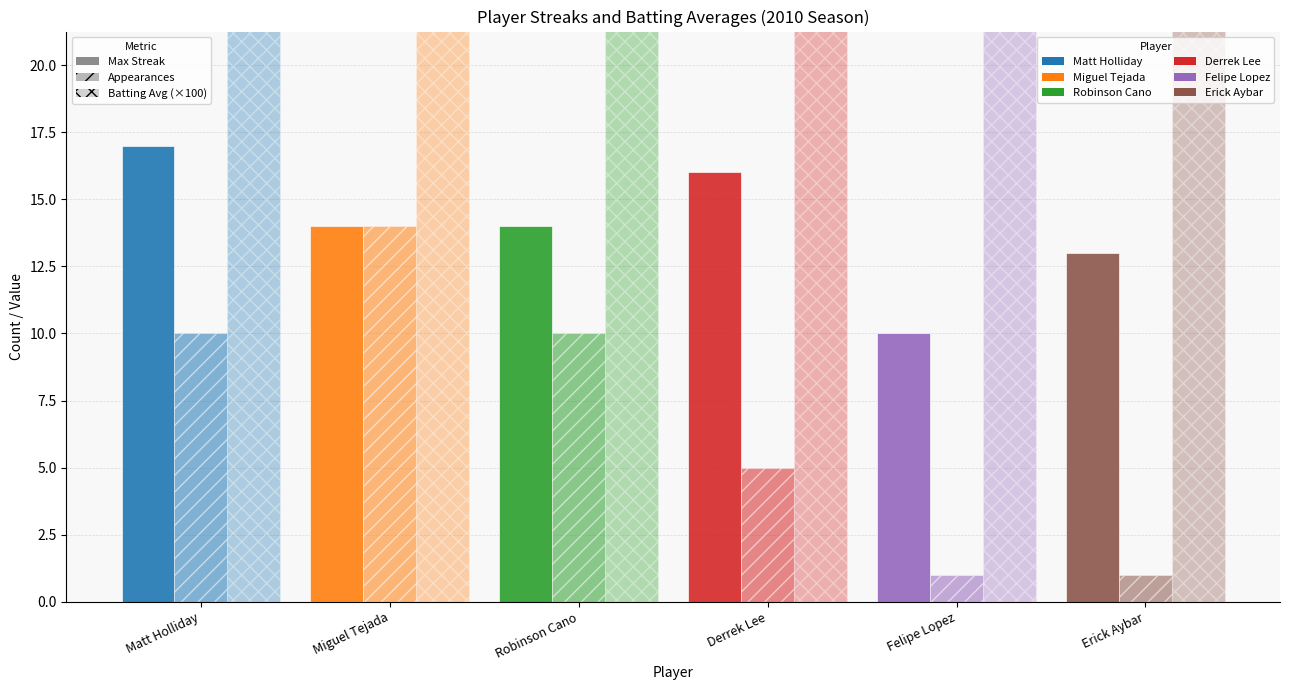

Reading right to left, what are all the values shown in this chart?

Max Streak: Erick Aybar=13.0	Felipe Lopez=10.0	Derrek Lee=16.0	Robinson Cano=14.0	Miguel Tejada=14.0	Matt Holliday=17.0
Appearances: Erick Aybar=1.0	Felipe Lopez=1.0	Derrek Lee=5.0	Robinson Cano=10.0	Miguel Tejada=14.0	Matt Holliday=10.0
Batting Avg (×100): Erick Aybar=31.2	Felipe Lopez=31.0	Derrek Lee=30.6	Robinson Cano=32.0	Miguel Tejada=31.3	Matt Holliday=31.3